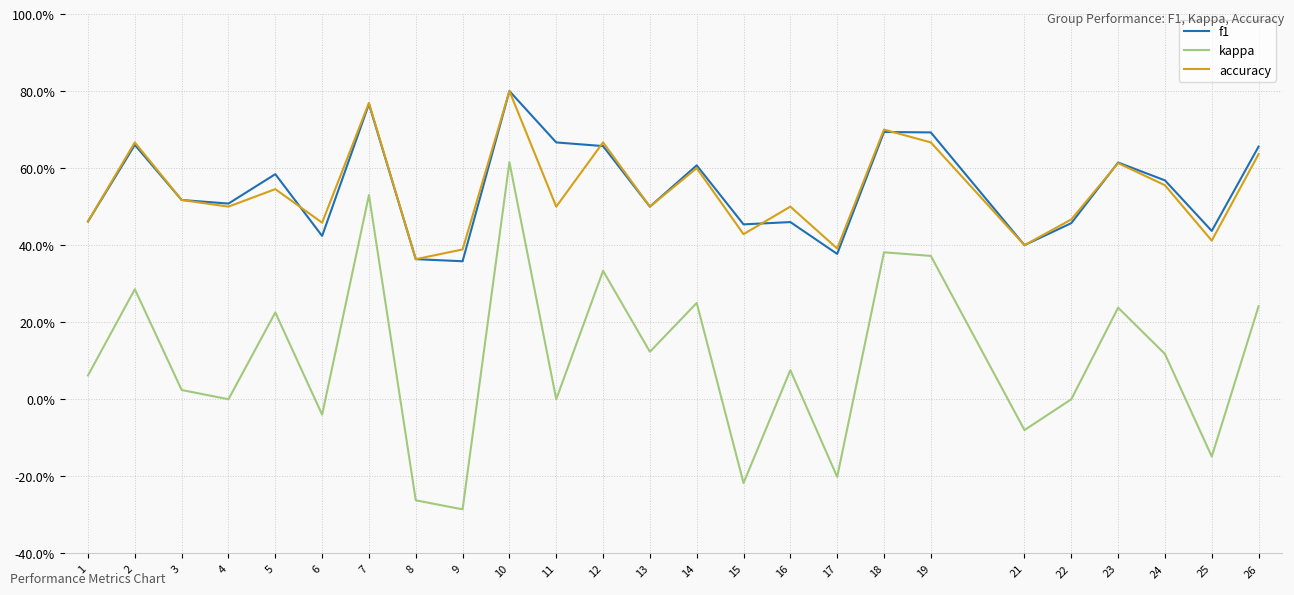

Reading left to right, what are all the values shown in this chart?

f1: 1=0.5	2=0.7	3=0.5	4=0.5	5=0.6	6=0.4	7=0.8	8=0.4	9=0.4	10=0.8	11=0.7	12=0.7	13=0.5	14=0.6	15=0.5	16=0.5	17=0.4	18=0.7	19=0.7	21=0.4	22=0.5	23=0.6	24=0.6	25=0.4	26=0.7
kappa: 1=0.1	2=0.3	3=0.0	4=0.0	5=0.2	6=-0.0	7=0.5	8=-0.3	9=-0.3	10=0.6	11=0.0	12=0.3	13=0.1	14=0.2	15=-0.2	16=0.1	17=-0.2	18=0.4	19=0.4	21=-0.1	22=0.0	23=0.2	24=0.1	25=-0.1	26=0.2
accuracy: 1=0.5	2=0.7	3=0.5	4=0.5	5=0.5	6=0.5	7=0.8	8=0.4	9=0.4	10=0.8	11=0.5	12=0.7	13=0.5	14=0.6	15=0.4	16=0.5	17=0.4	18=0.7	19=0.7	21=0.4	22=0.5	23=0.6	24=0.6	25=0.4	26=0.6